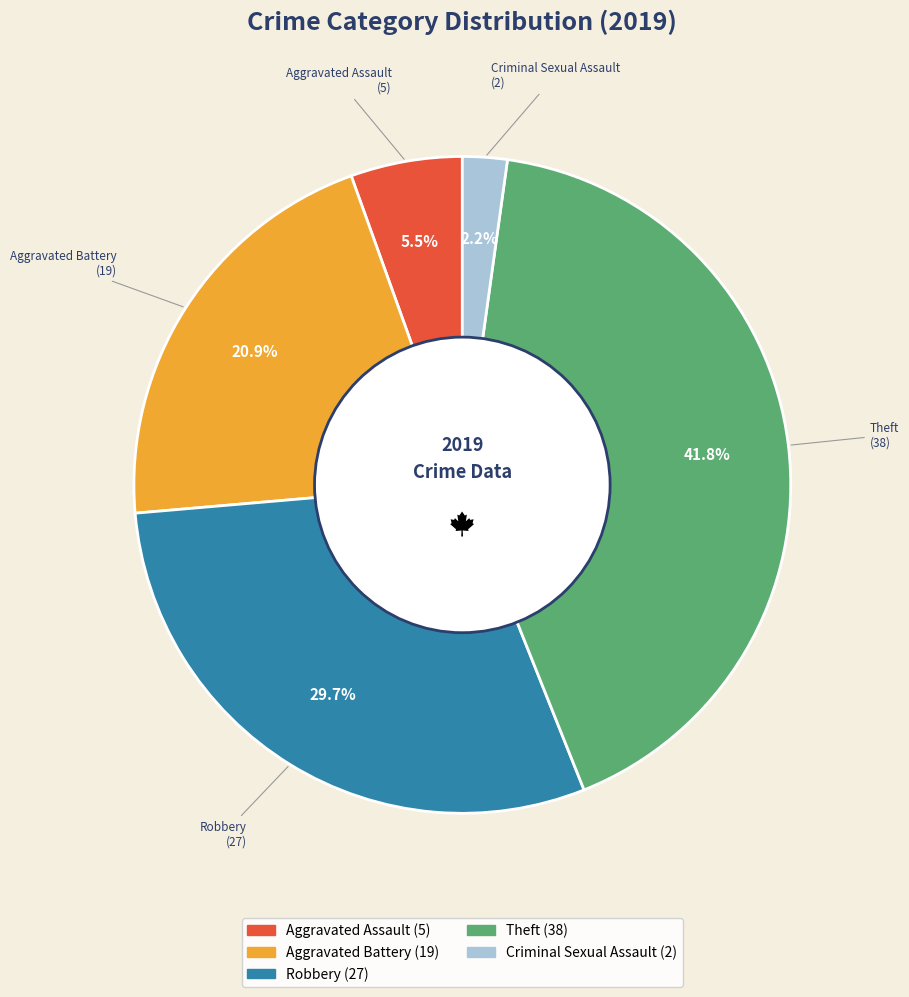

Is there a majority slice in this chart?

No